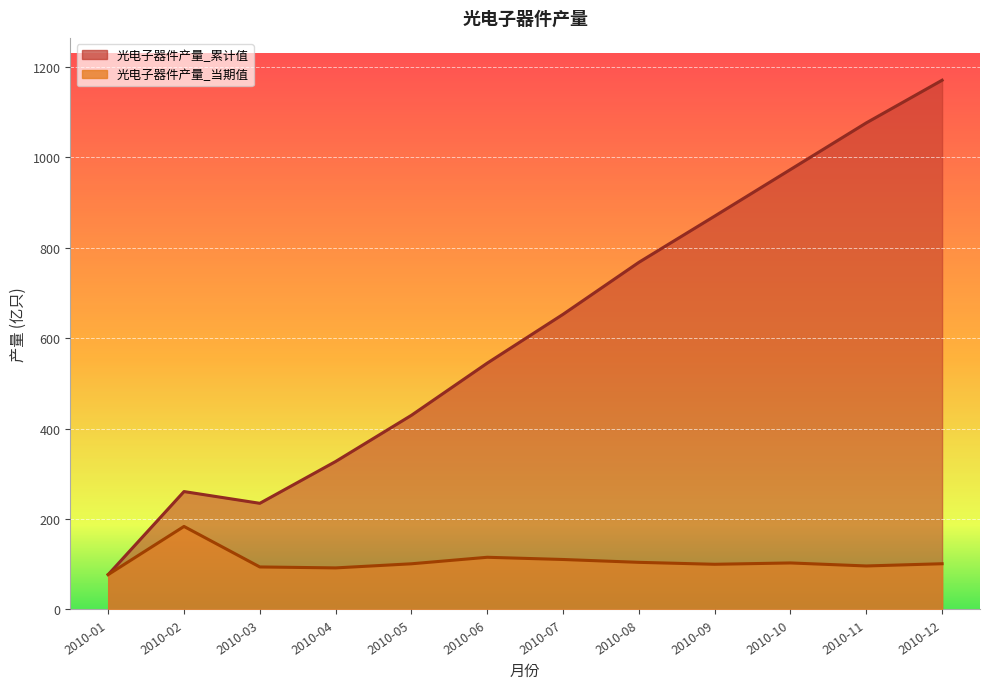

Which category has the highest value in the 光电子器件产量_当期值 series?

2010-02